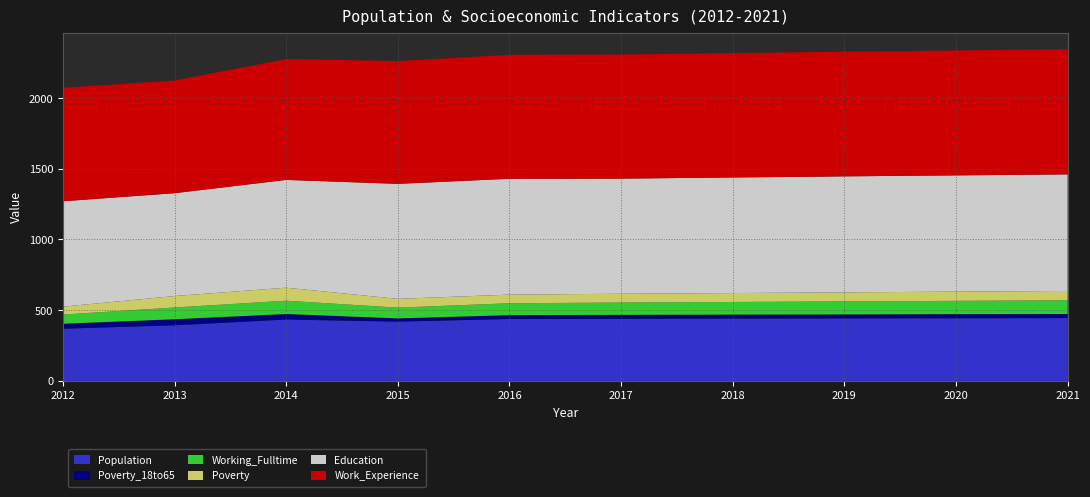

Reading left to right, transcribe all the data shown in this chart.

Population: 369	393	434	419	438	439	441	442	443	444
Education: 745	727	762	813	819	814	817	820	822	824
Work_Experience: 802	796	854	868	876	877	879	881	883	885
Poverty: 56	81	92	62	61	62	63	64	65	66
Working_Fulltime: 65	83	94	76	84	87	89	92	94	97
Poverty_18to65: 35	43	39	23	27	28	28	28	29	29